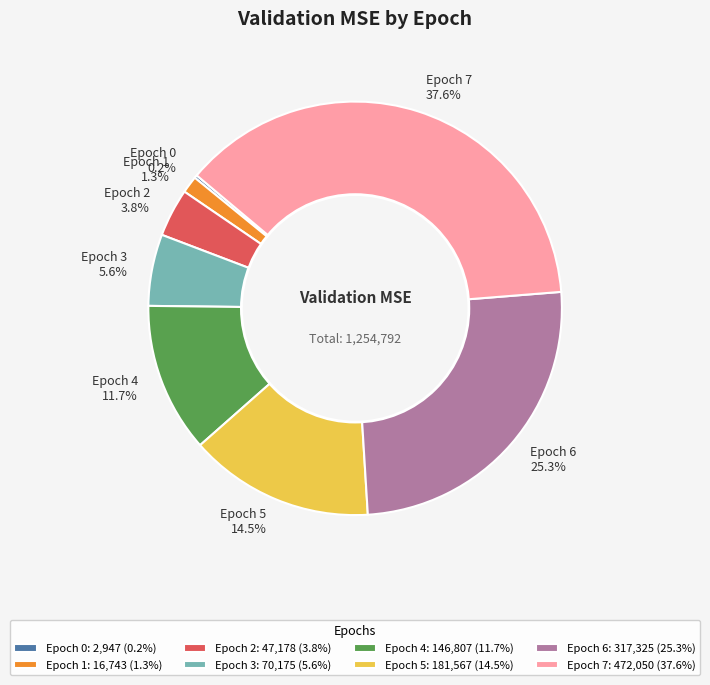

Which category has the biggest portion of the pie?

Epoch 7